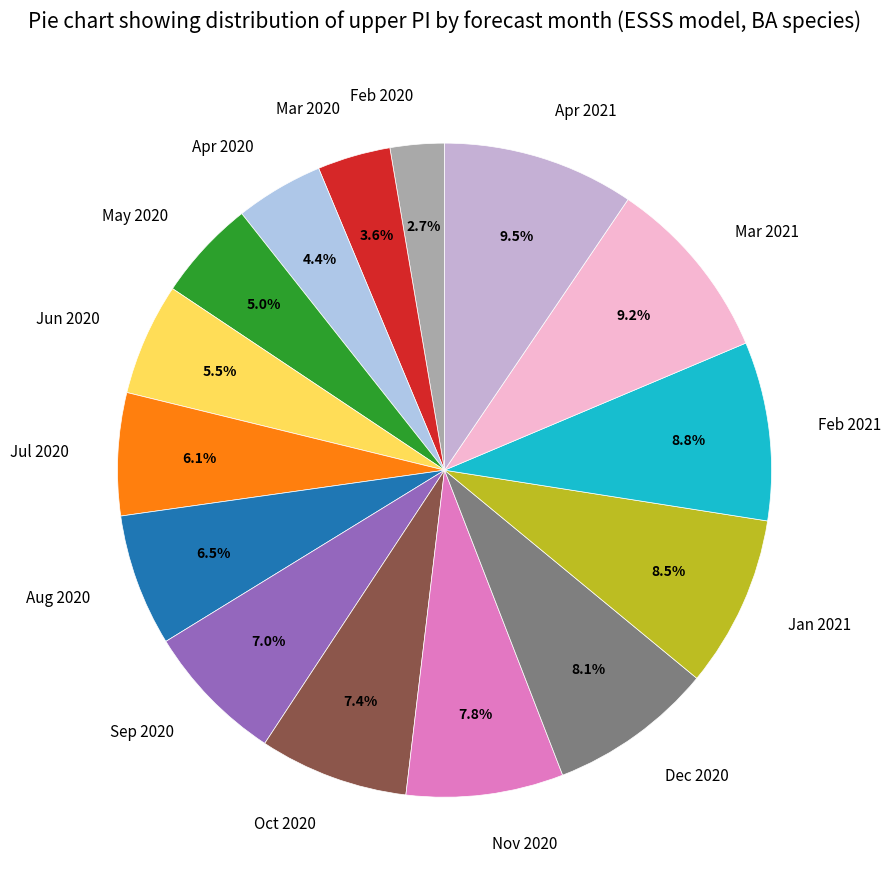

Approximately how many times larger is the value at Jul 2020 compared to May 2020?

1.2